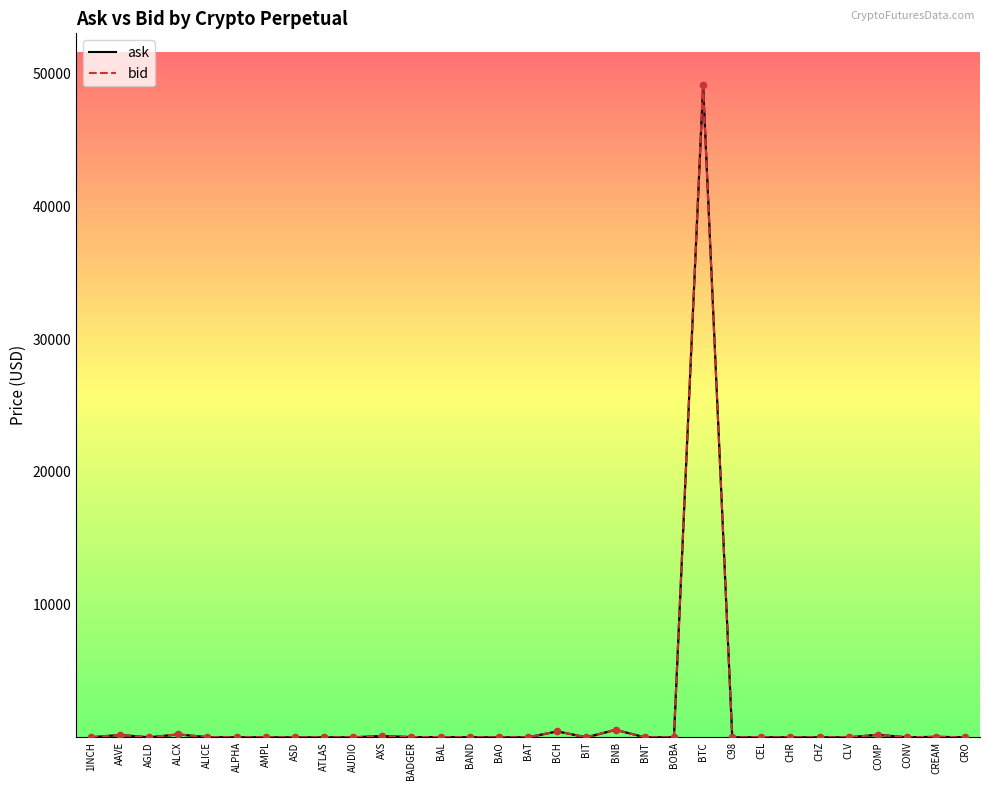

Which series contains the highest Y value?

ask